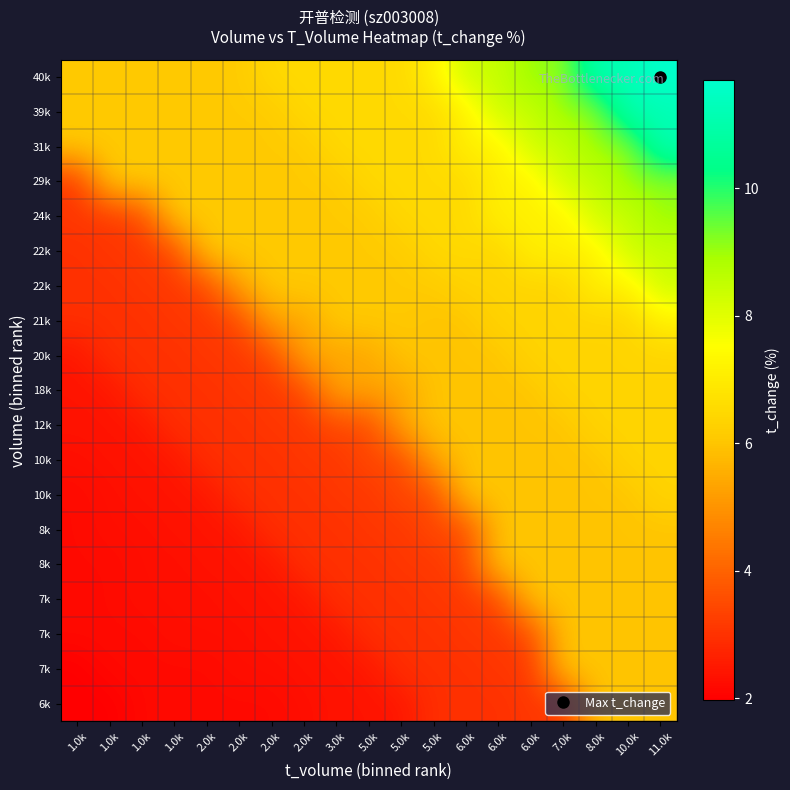

What is the greatest value displayed?

11.7